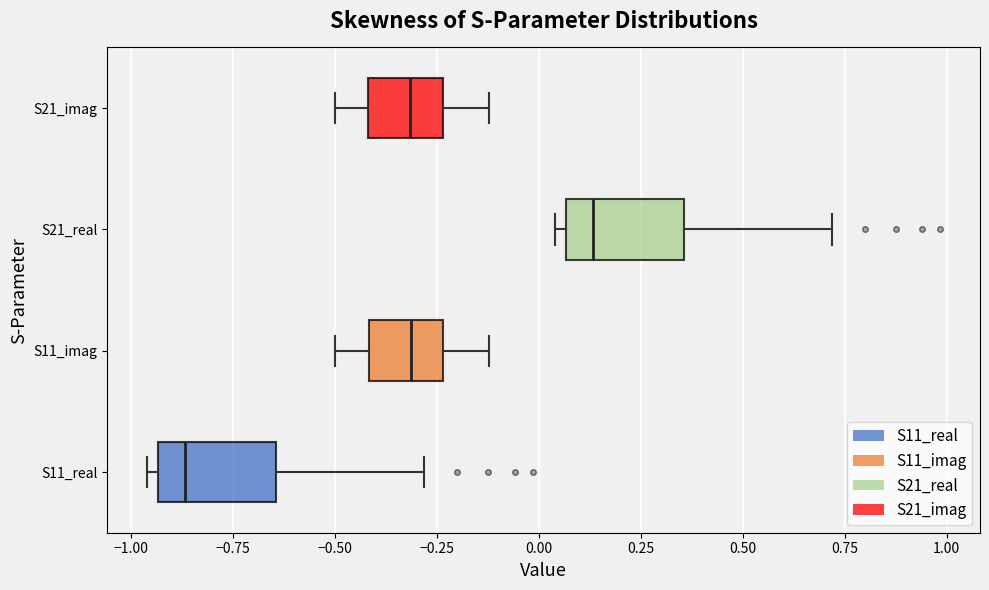

Where is the right edge of the box for S11_real on the x-axis? The values are not printed on the chart, so give them approximately, as read against the axis.

-0.65